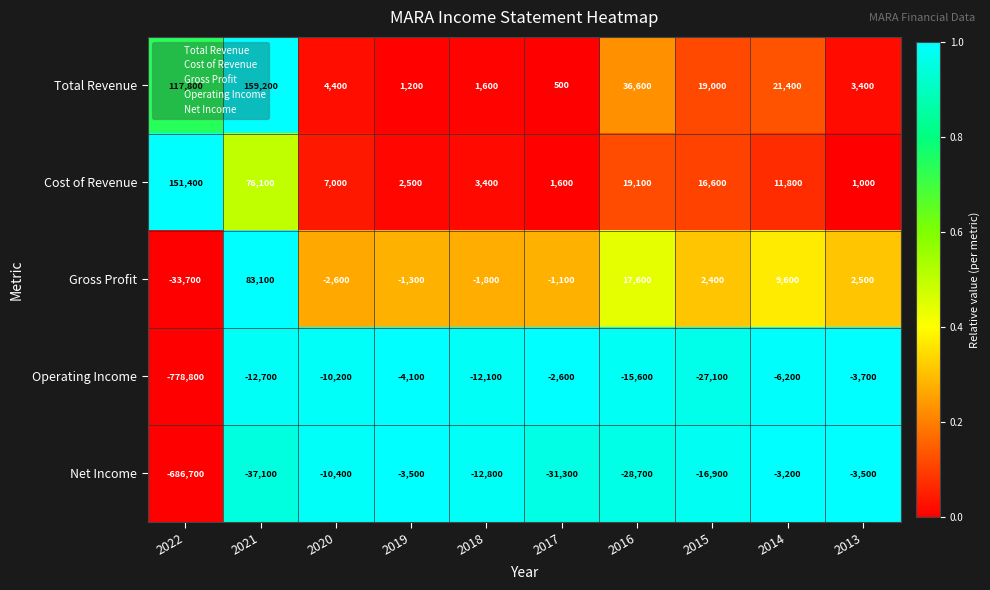

At which category does the chart reach its peak across all series?

2021